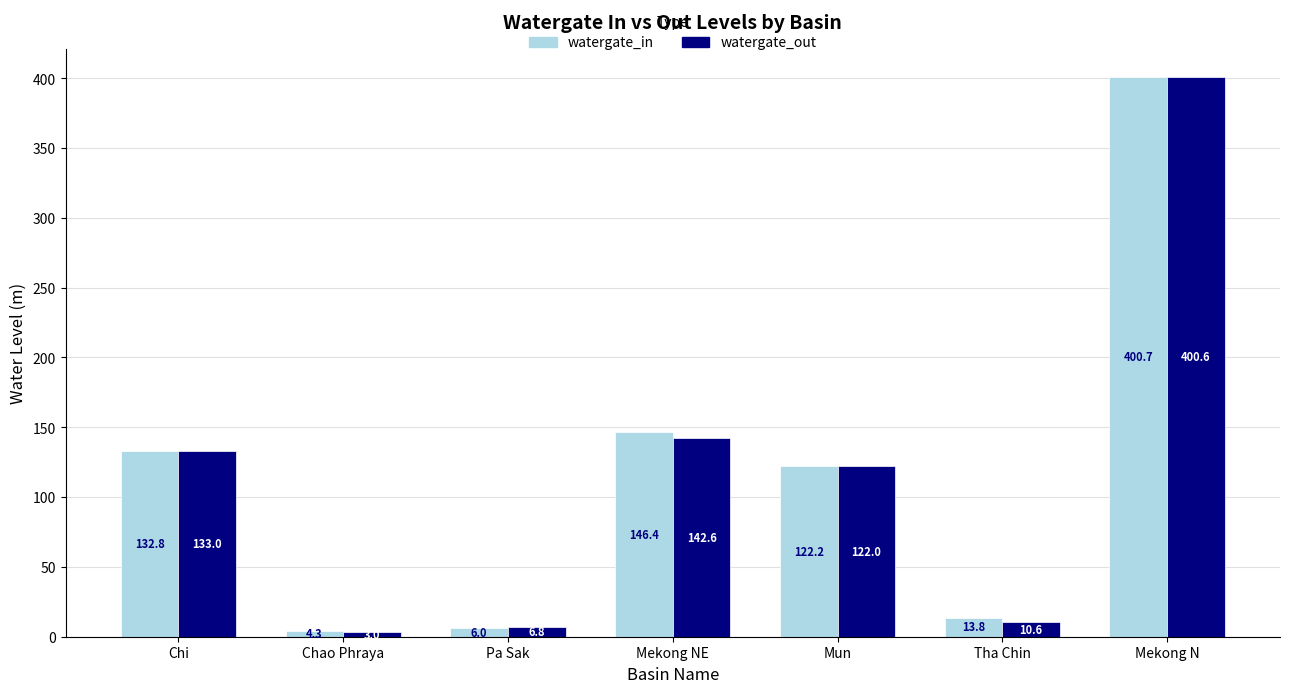

What is the total value across all series at Pa Sak?

12.9